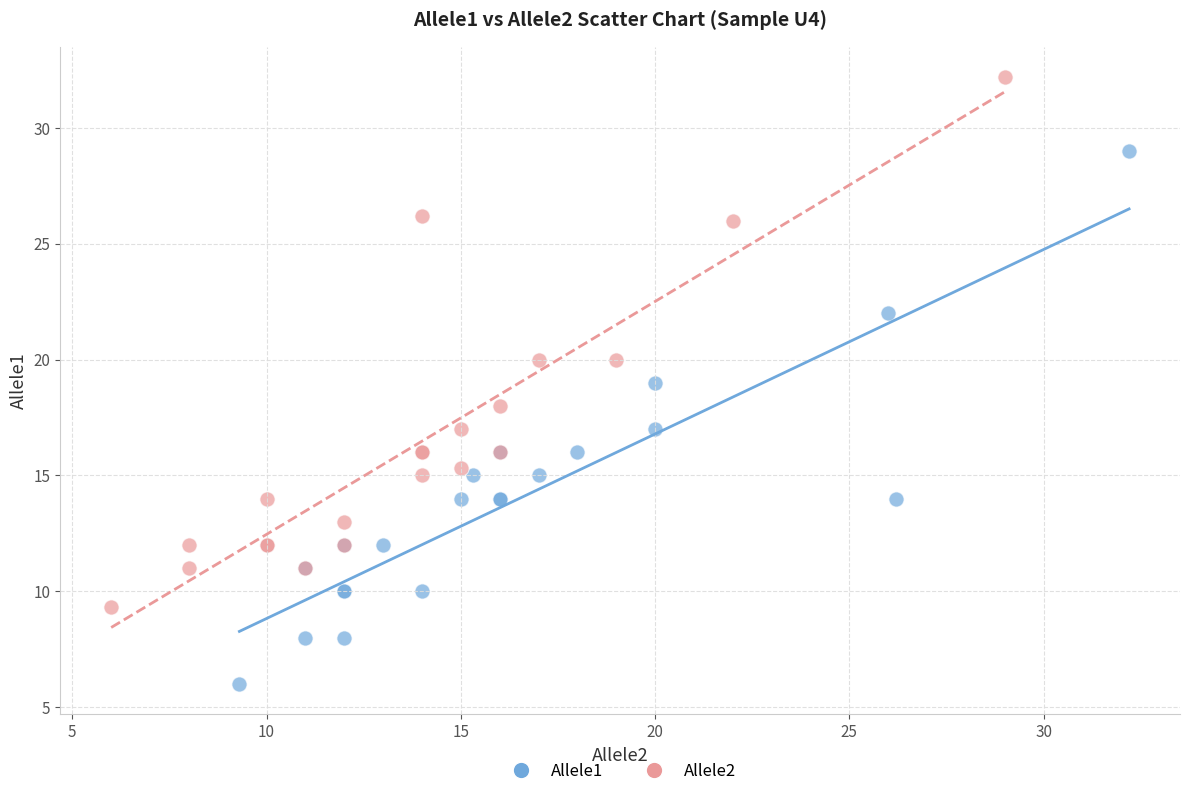

Which series has the widest spread of Y values?

Allele1